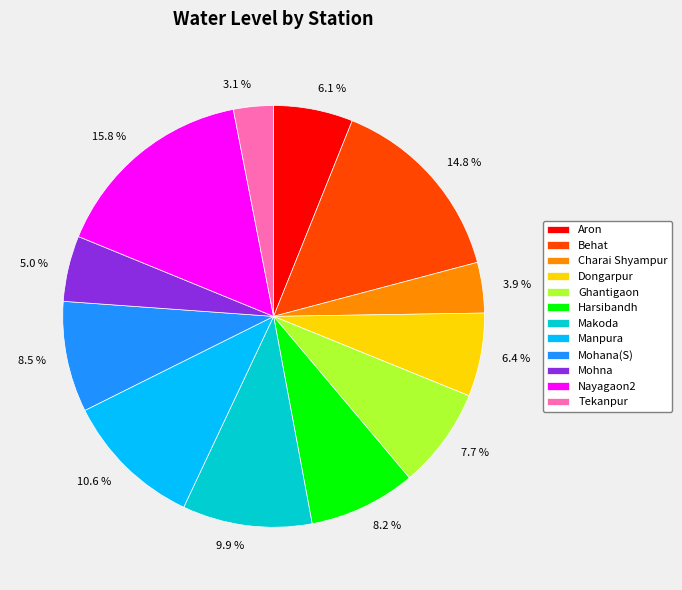

To the nearest percent, what is the difference between the Aron and Behat slice percentages?

9%